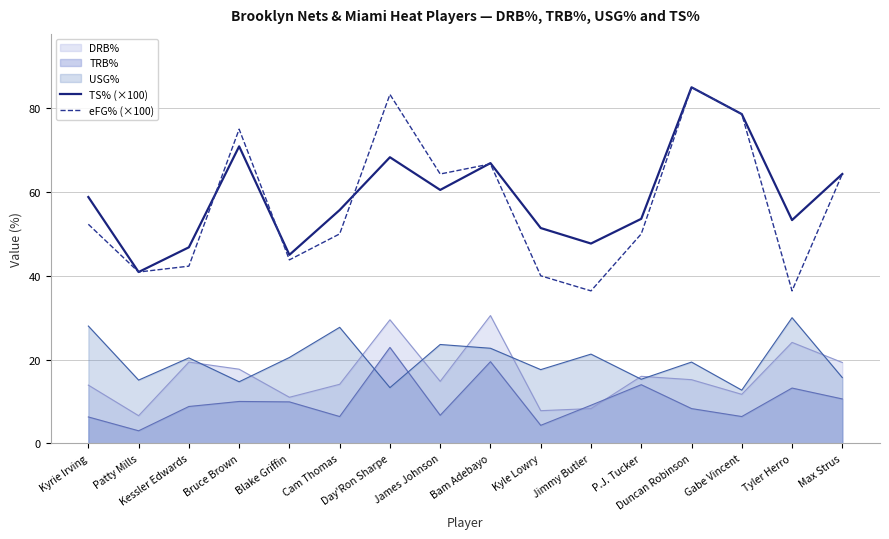

What is the average value of the eFG% (×100) series?

56.8